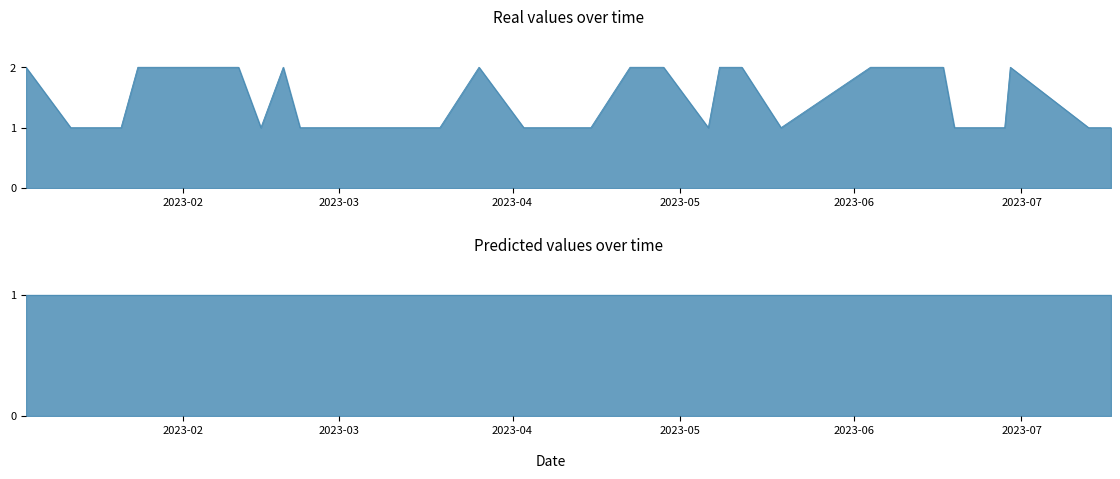

How many values are between 1 and 2?

40